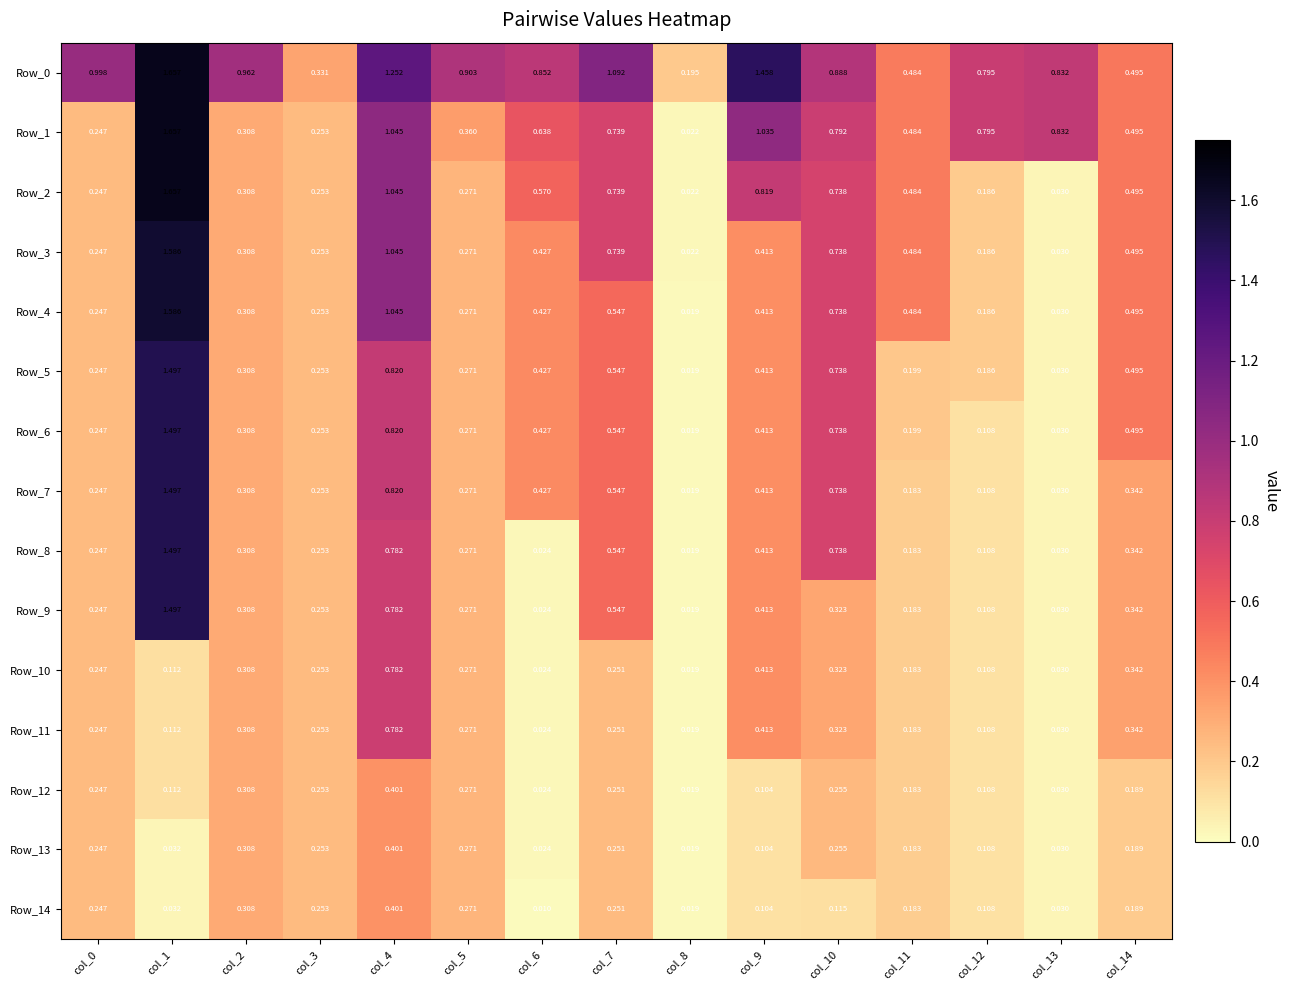

Is the value of Row_4 at col_5 greater than the value of Row_9 at col_6?

Yes